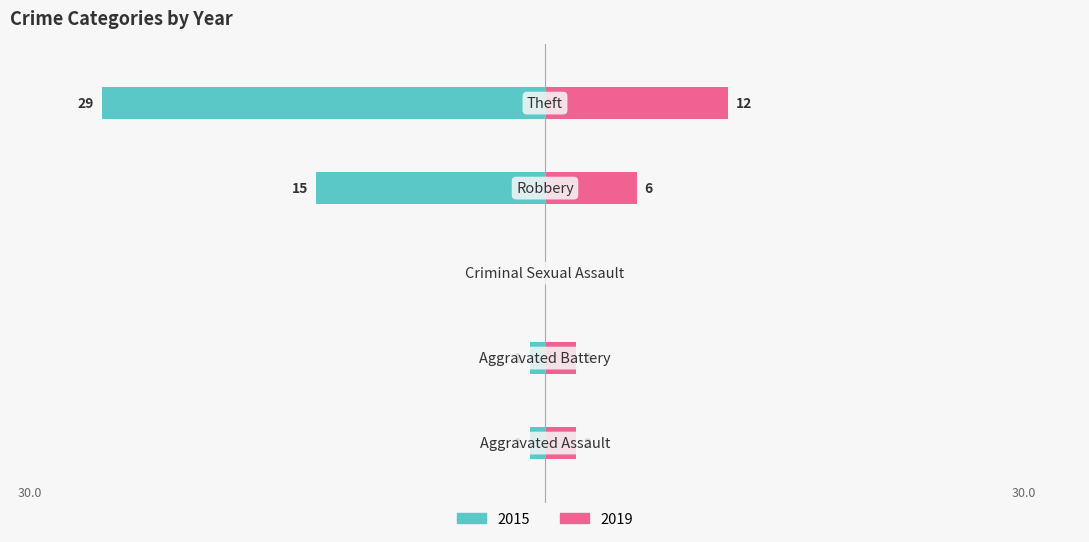

The 2019 series shows 7 at Theft. True or false?

False